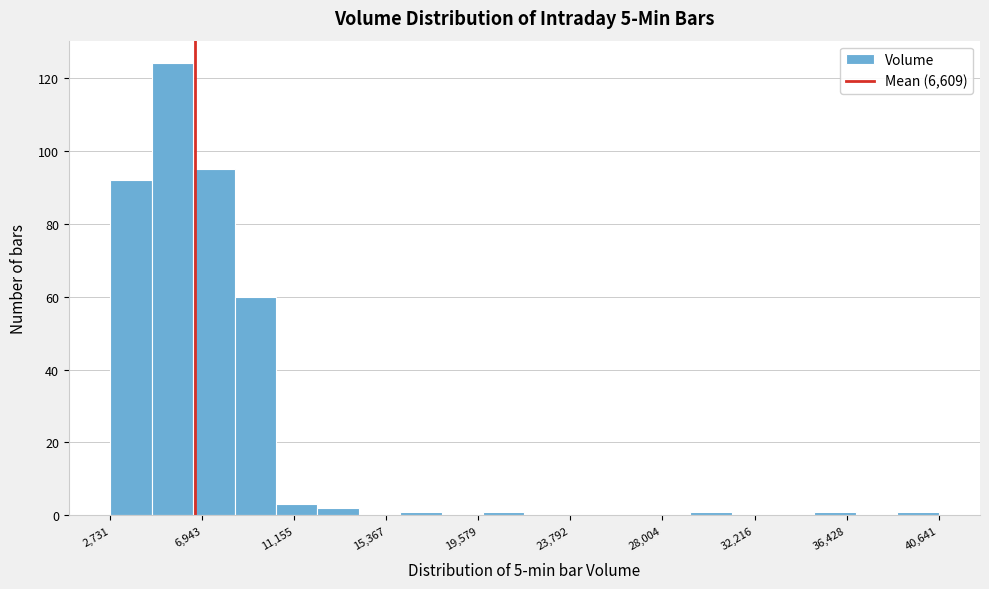

Around what value on the x-axis is the tallest bar? Give the approximate position of its centre, as read against the axis.

5500